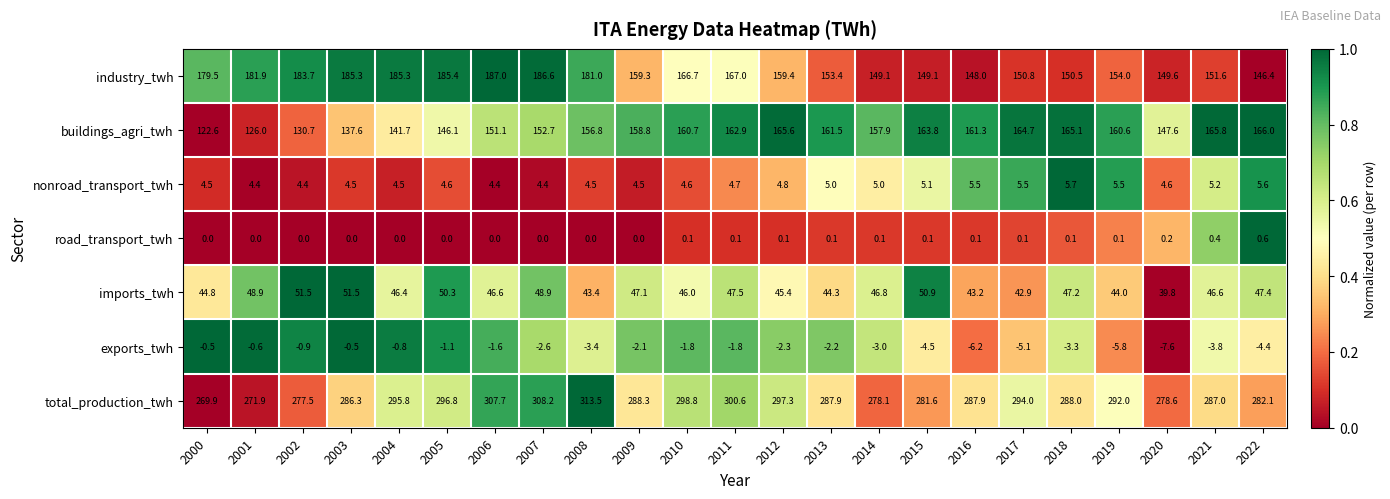

Read the exports_twh value at 2016.

-6.2